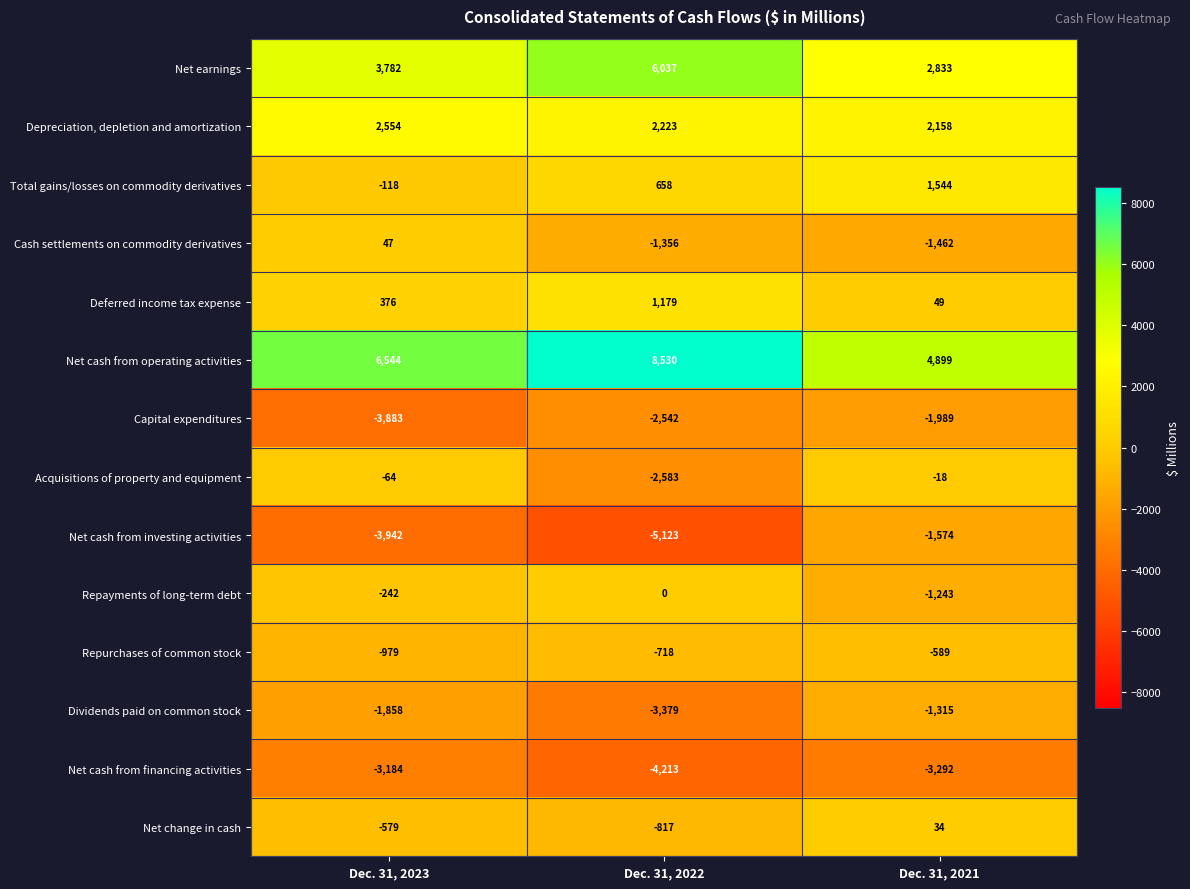

At Dec. 31, 2023, list the series in order from smallest to largest.

Net cash from investing activities, Capital expenditures, Net cash from financing activities, Dividends paid on common stock, Repurchases of common stock, Net change in cash, Repayments of long-term debt, Total gains/losses on commodity derivatives, Acquisitions of property and equipment, Cash settlements on commodity derivatives, Deferred income tax expense, Depreciation, depletion and amortization, Net earnings, Net cash from operating activities